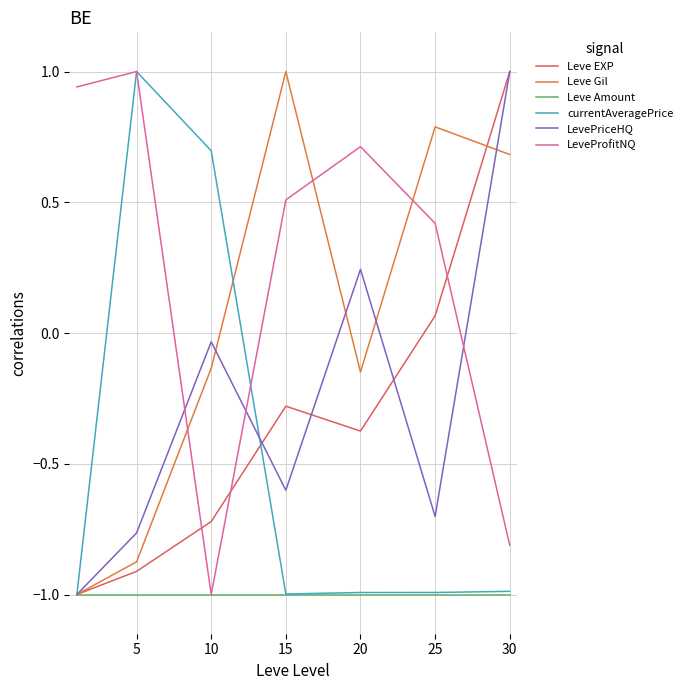

Which series has the largest total across all categories?

LeveProfitNQ